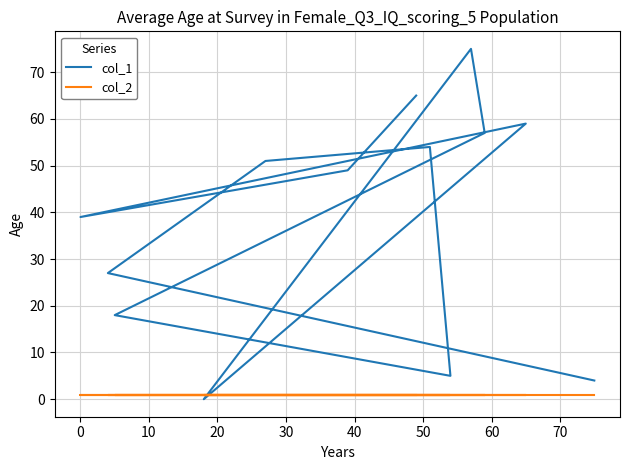

Reading right to left, what are all the values shown in this chart?

col_1: 65	49	39	59	0	75	57	18	5	54	51	27	4
col_2: 1	1	1	1	1	1	1	1	1	1	1	1	1